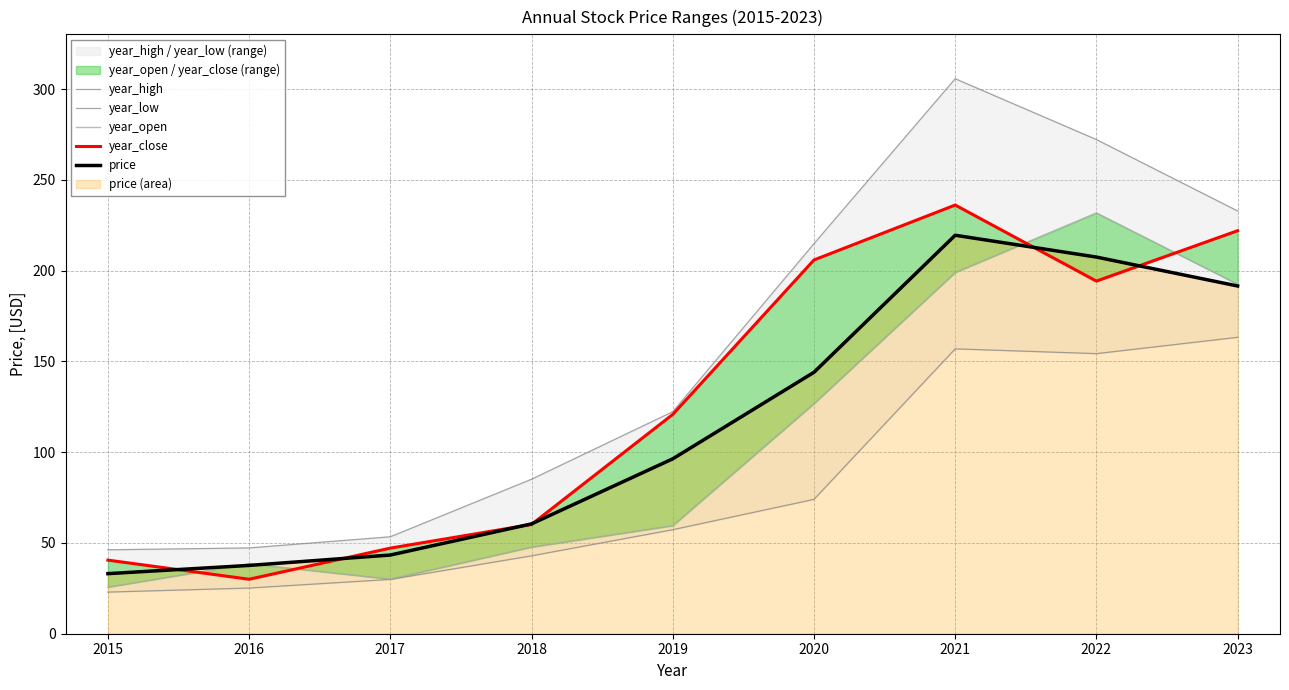

What is the spread (max minus min) of values at 2018?

42.2